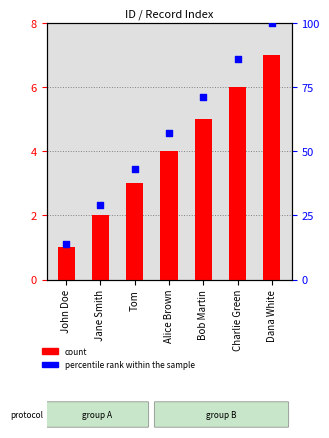

Which series has the largest total across all categories?

percentile rank within the sample